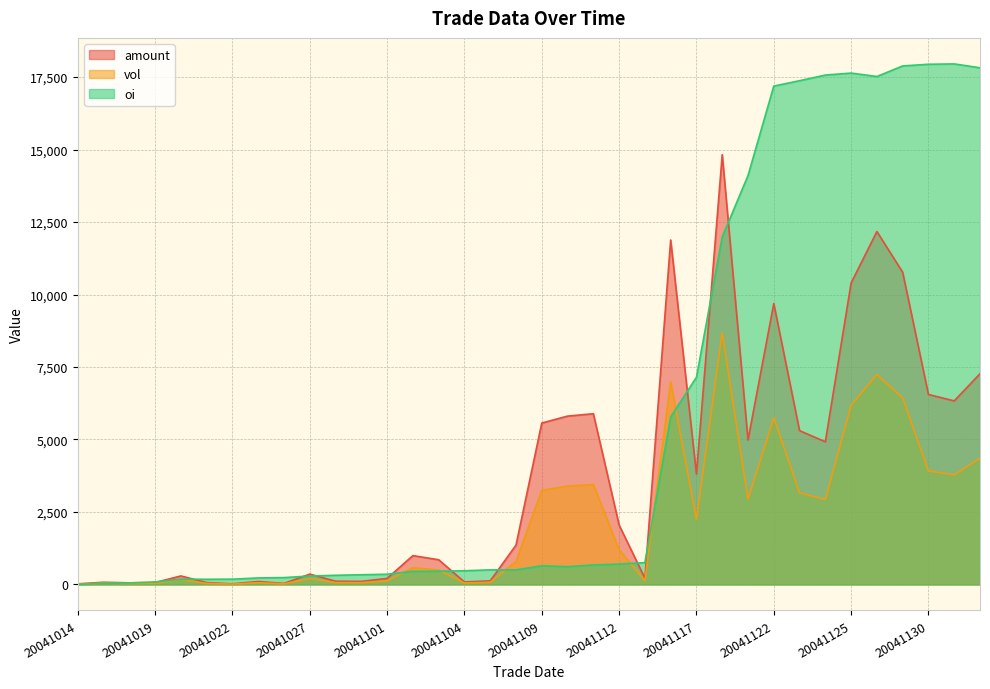

True or false: vol has more than 2 interior local peaks.

True